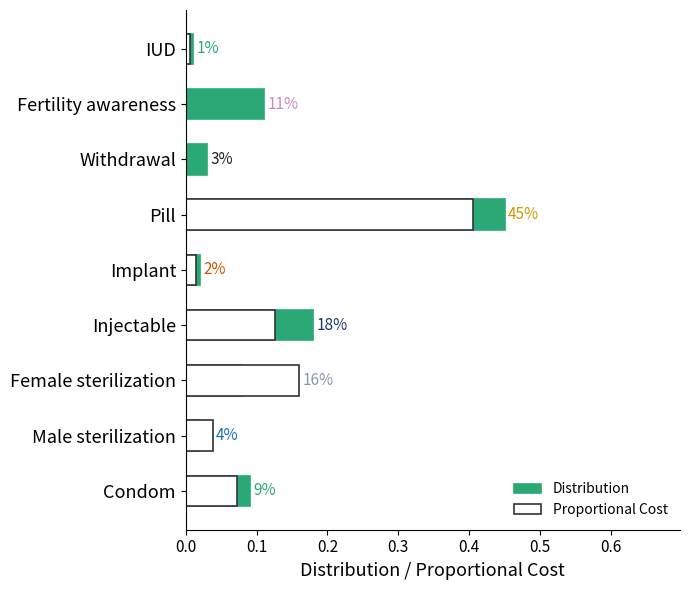

What is the maximum value for Distribution?

0.5